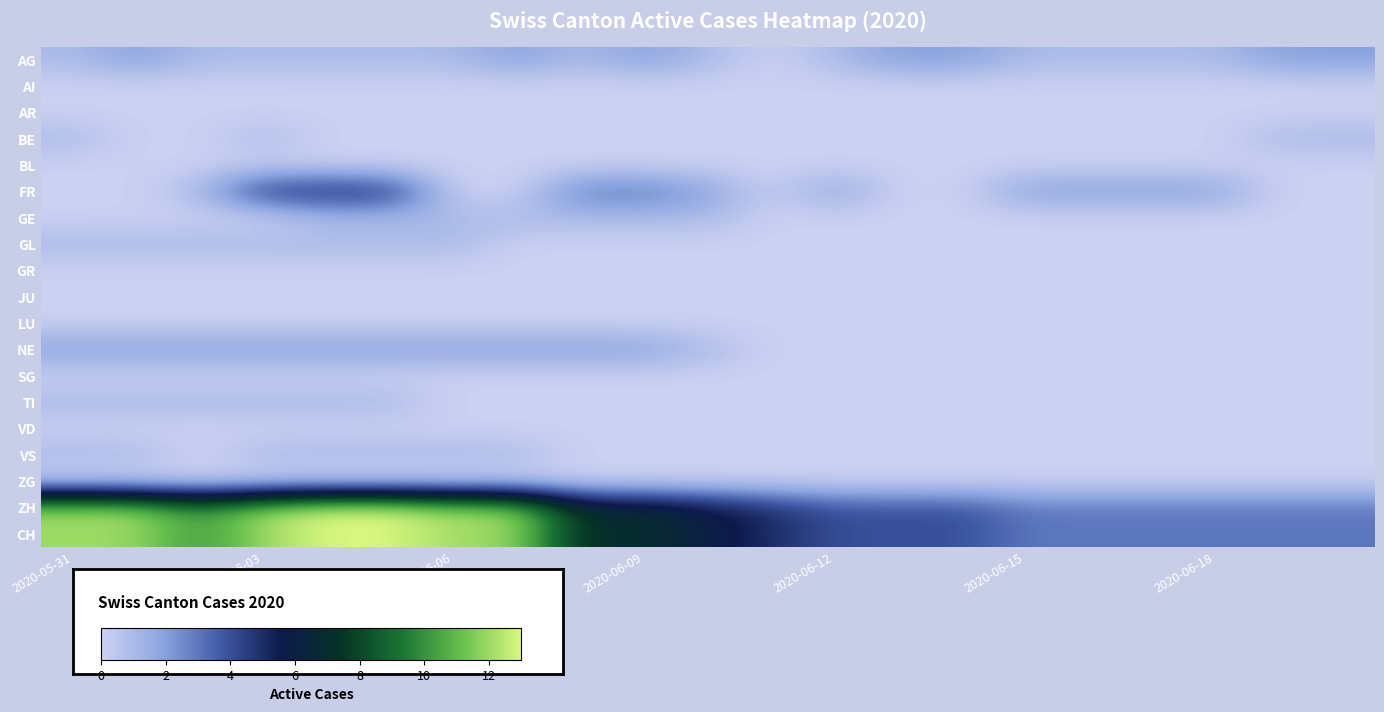

What is the greatest value displayed?

13